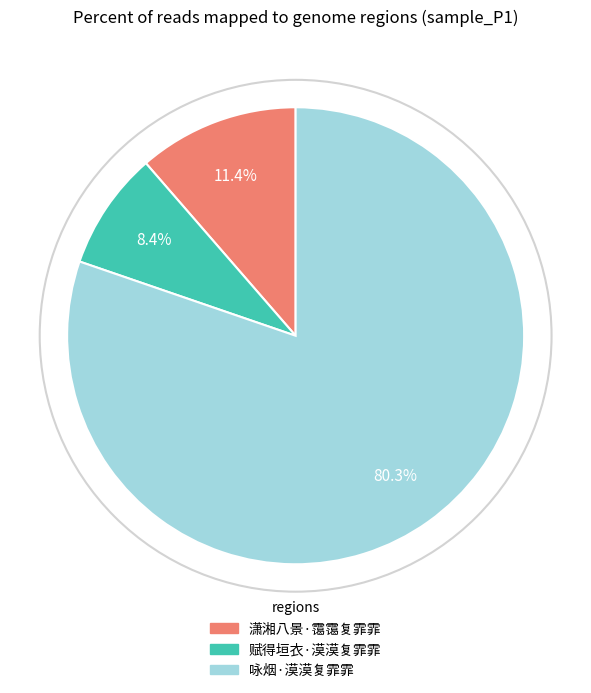

What percentage do 赋得垣衣·漠漠复霏霏 and 咏烟·漠漠复霏霏 together represent?

88.6%